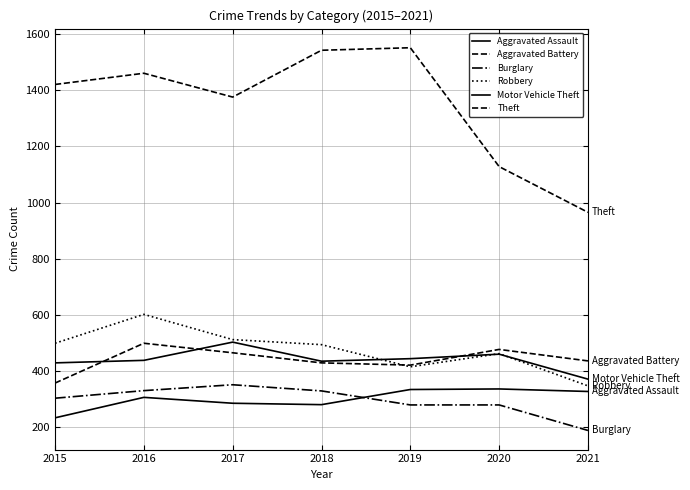

What is the minimum value shown in the chart?

187